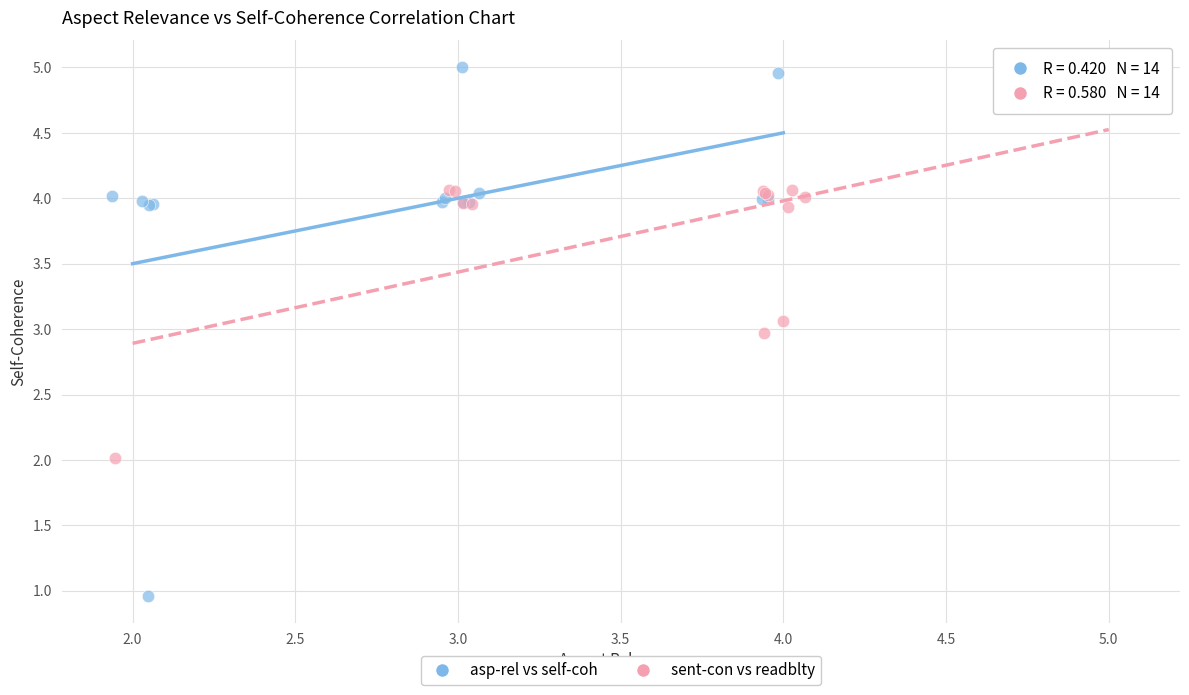

Which series has the widest spread of Y values?

asp-rel vs self-coh